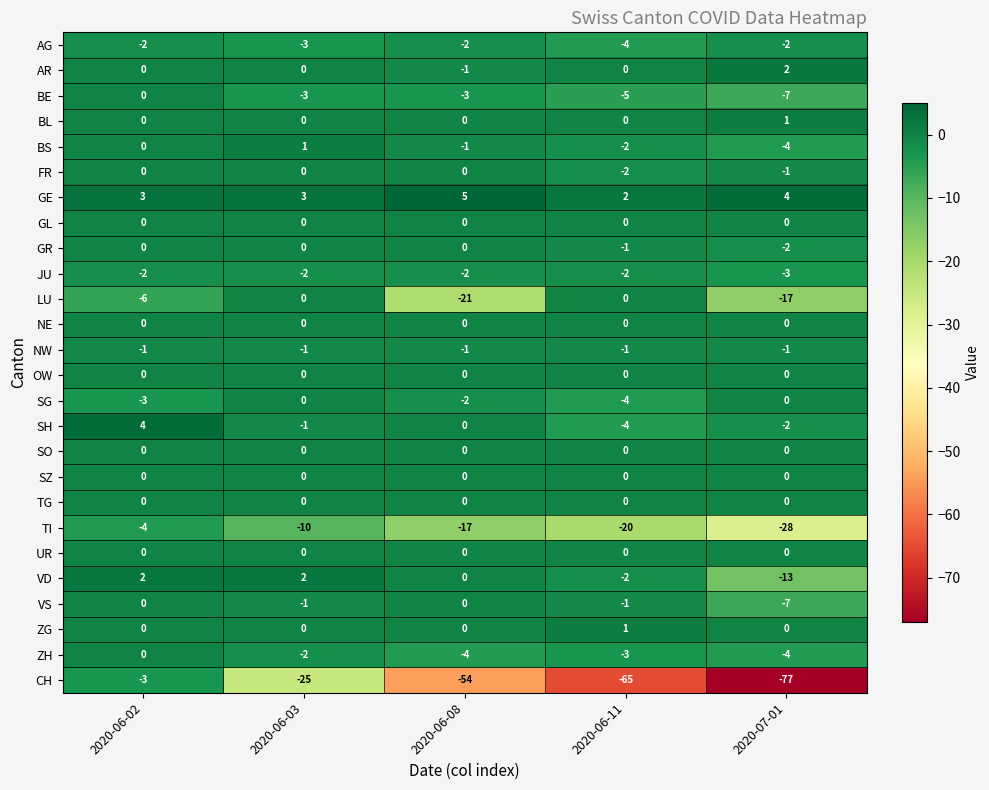

Which series has the widest spread of values?

CH